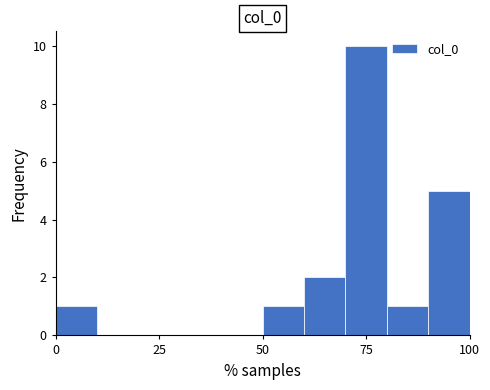

Around what value on the x-axis is the tallest bar? Give the approximate position of its centre, as read against the axis.

75